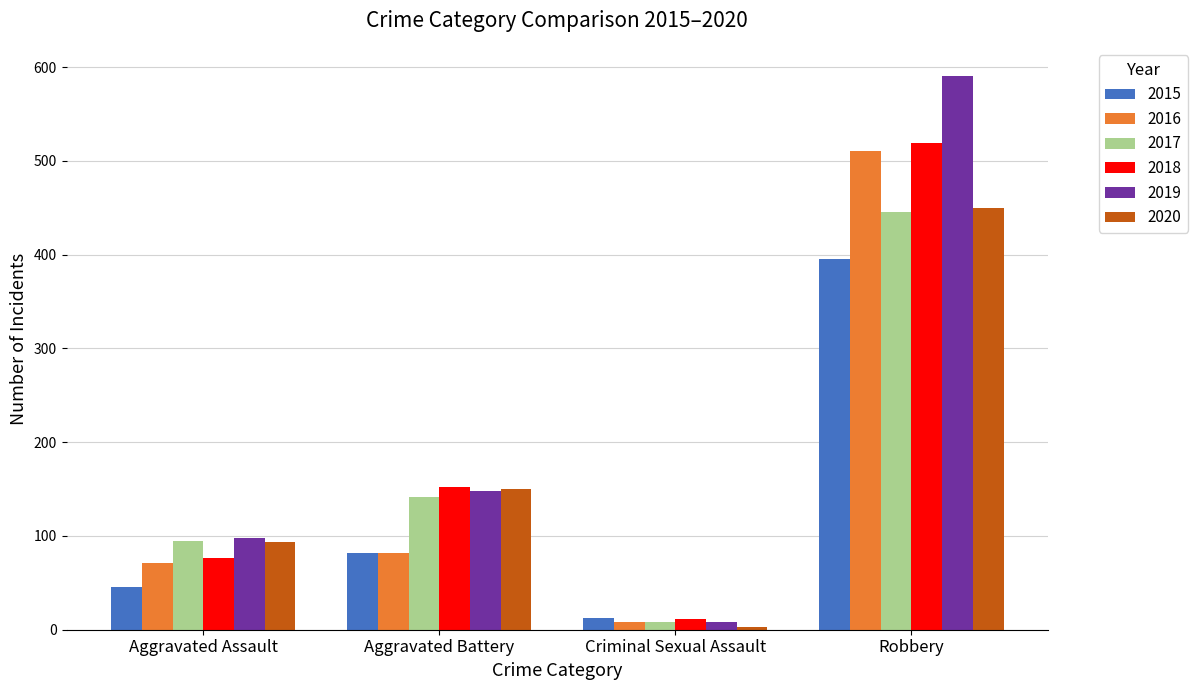

Which series has the widest spread of values?

2019